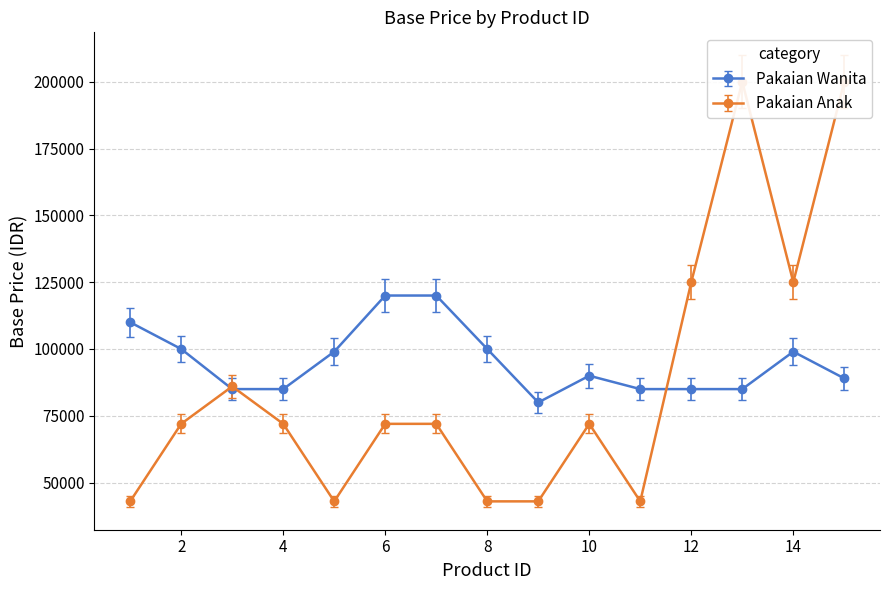

Does the chart display data point markers on the line(s)?

Yes